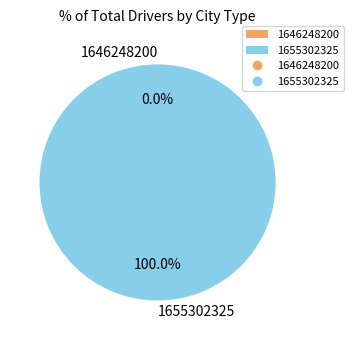

Count the number of slices in the pie.

2